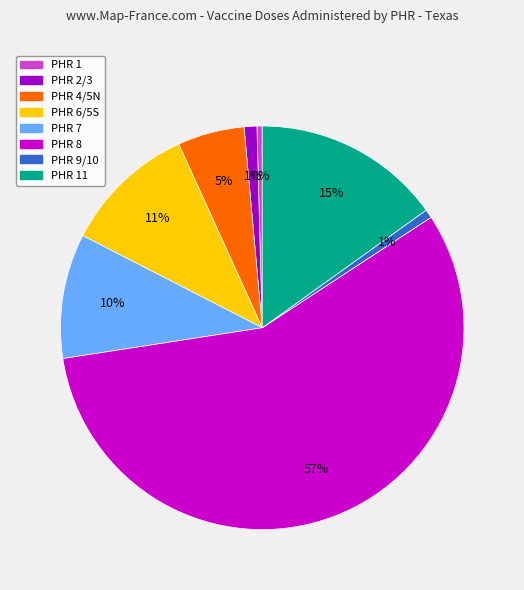

To the nearest percent, what is the average slice percentage?

12%